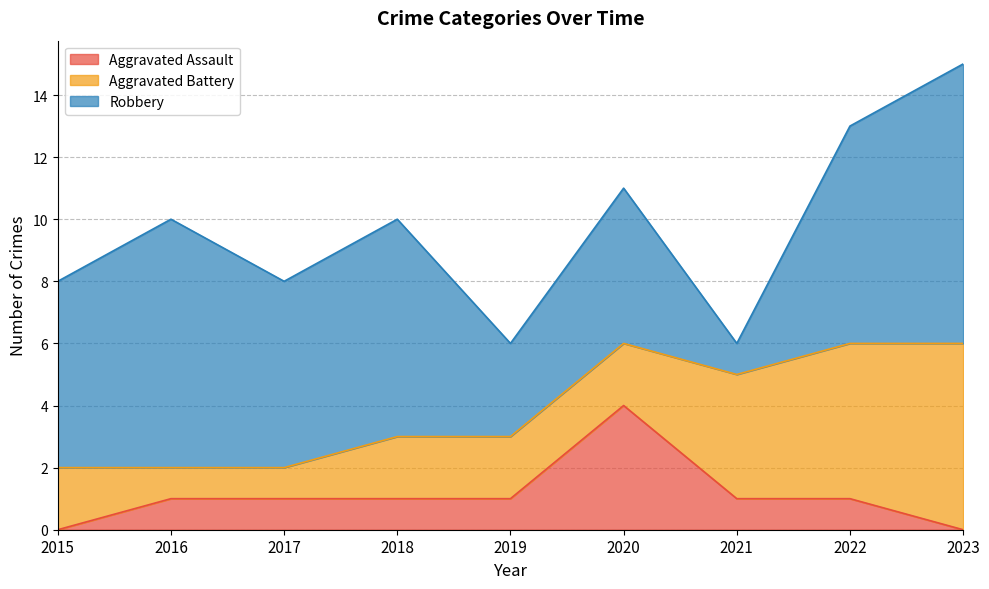

Between which two adjacent categories do Robbery and Aggravated Battery first intersect?

2020 and 2021